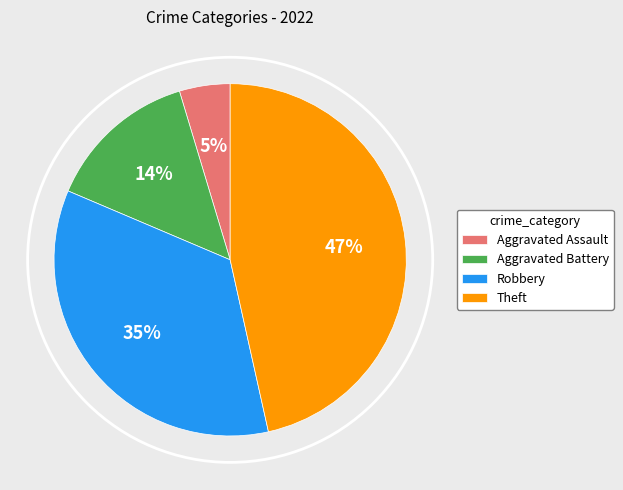

Is it true that Robbery is 42% of the pie?

False